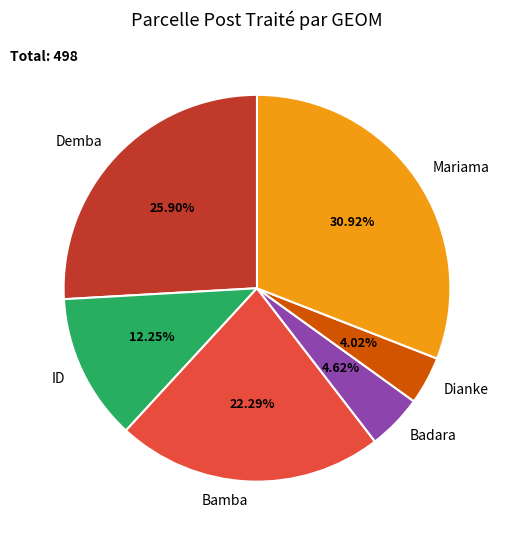

To the nearest percent, what is the average slice percentage?

17%